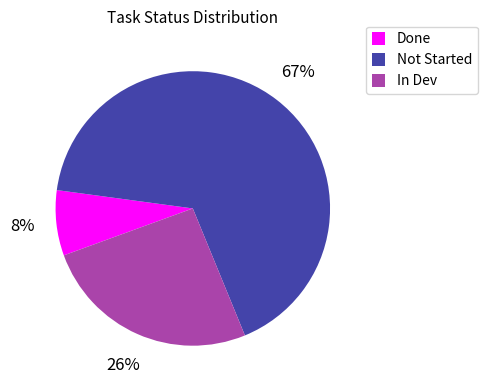

Which has a higher value, In Dev or Done?

In Dev